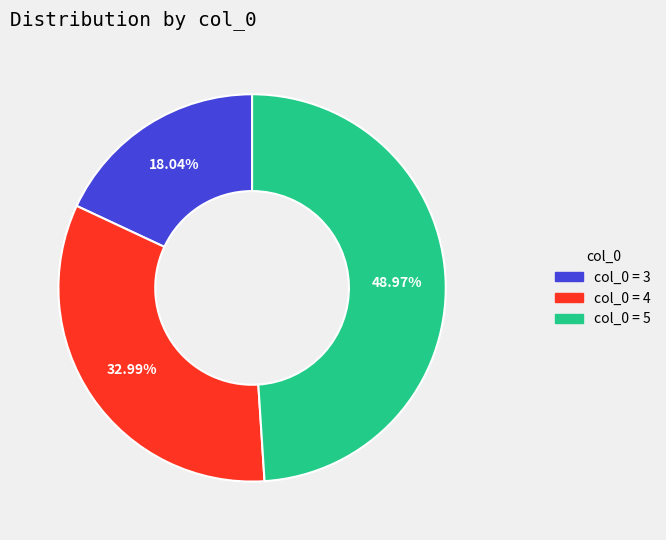

Is there a majority slice in this chart?

No